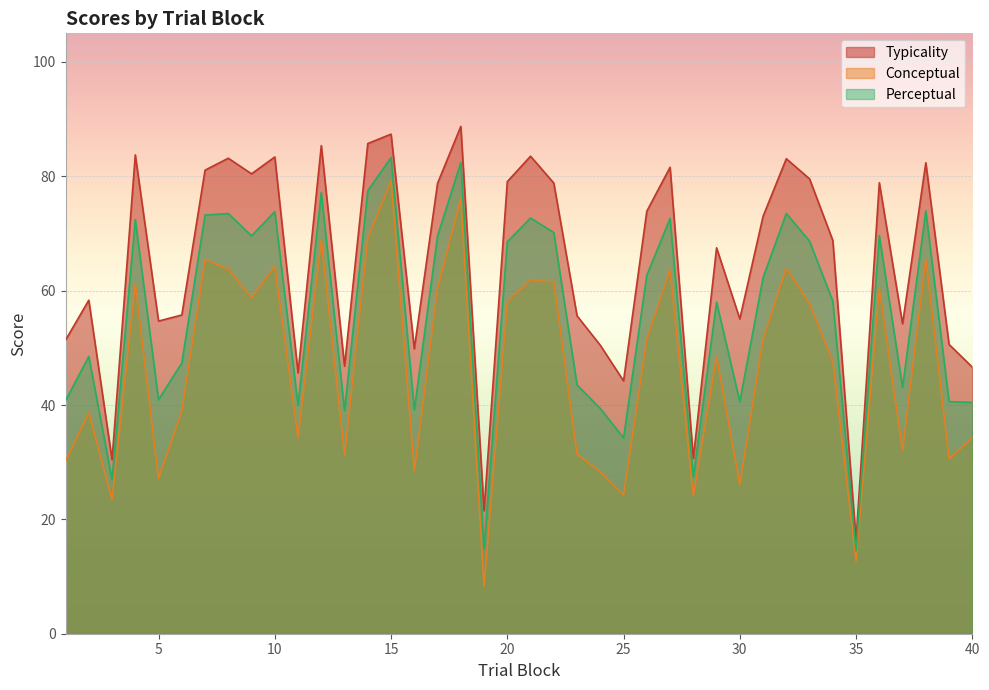

Which label corresponds to the largest value in the chart?

18